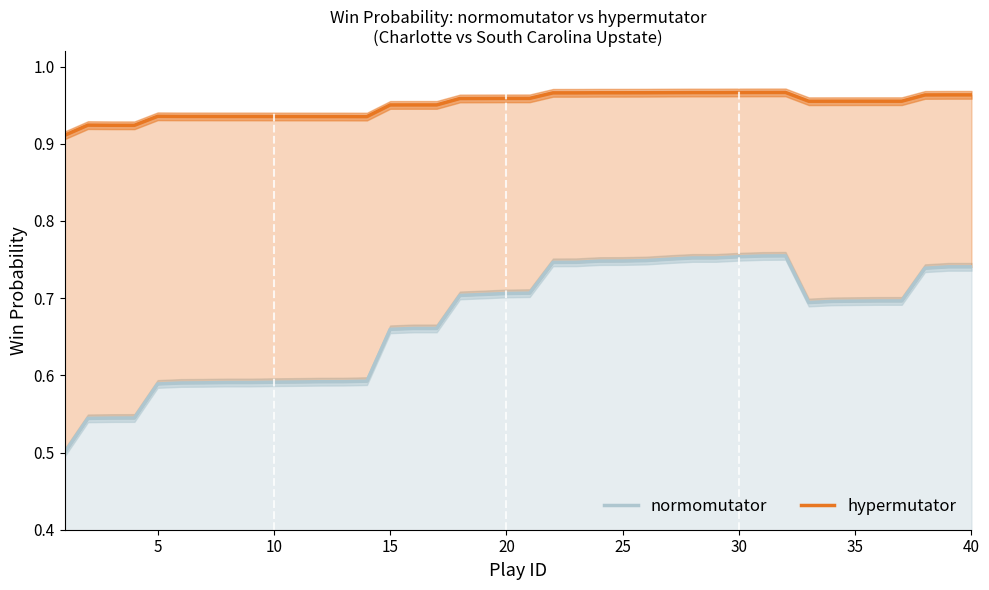

What is the difference between the maximum and minimum values in the hypermutator series?

0.1